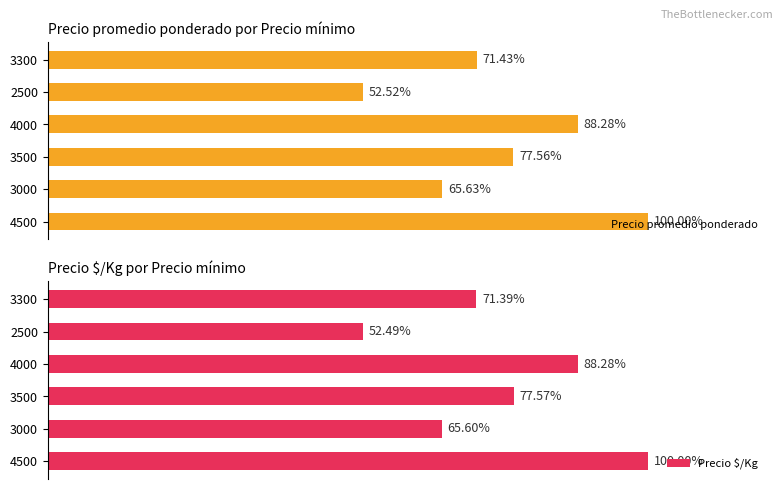

Rank the categories by Precio promedio ponderado value from highest to lowest.

4500, 4000, 3500, 3300, 3000, 2500